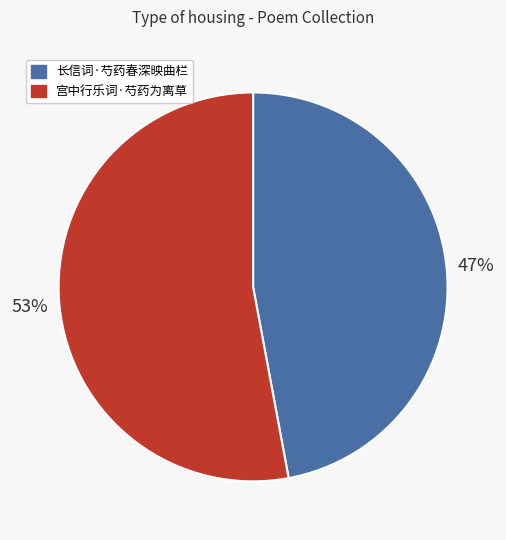

How many slices are in this pie chart?

2